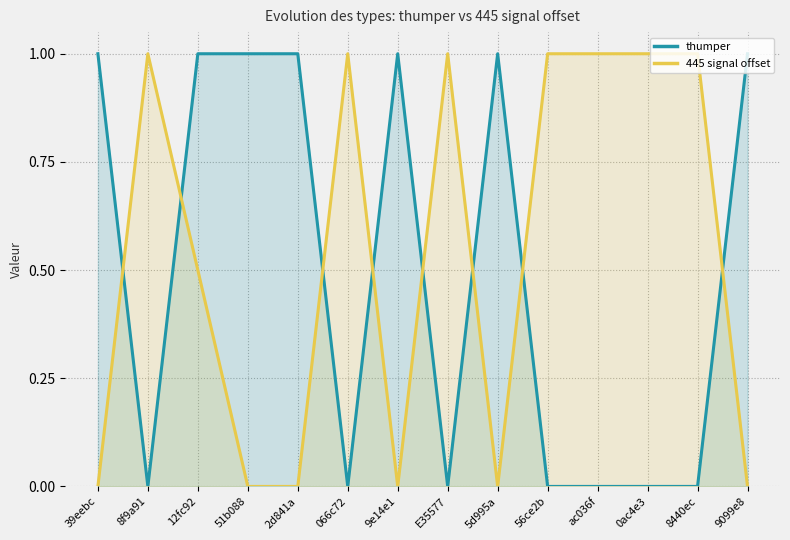

What is the spread (max minus min) of values at 51b088?

1.0